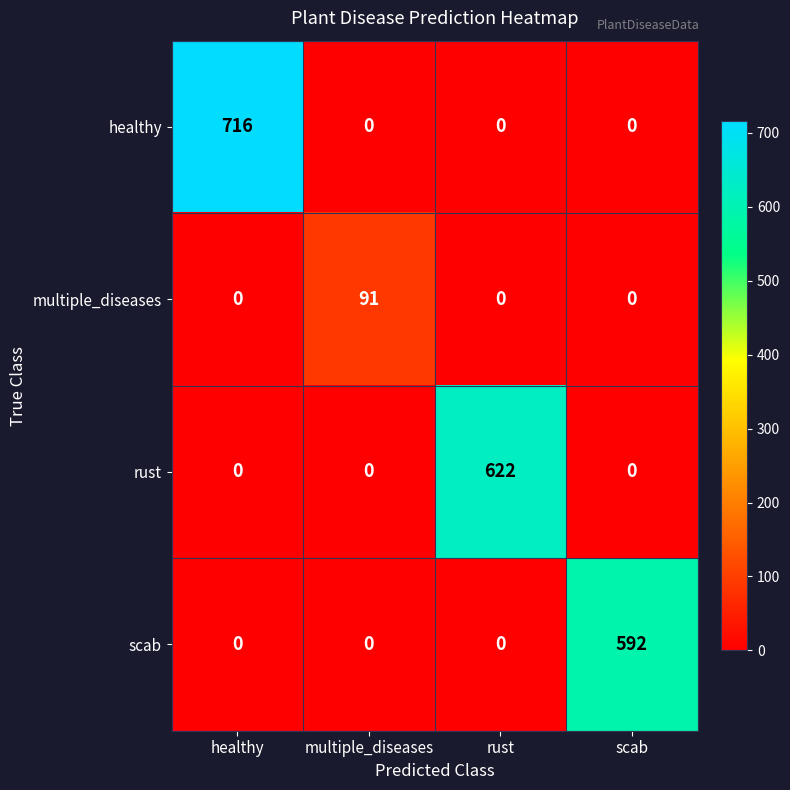

Count the number of data series in this chart.

4